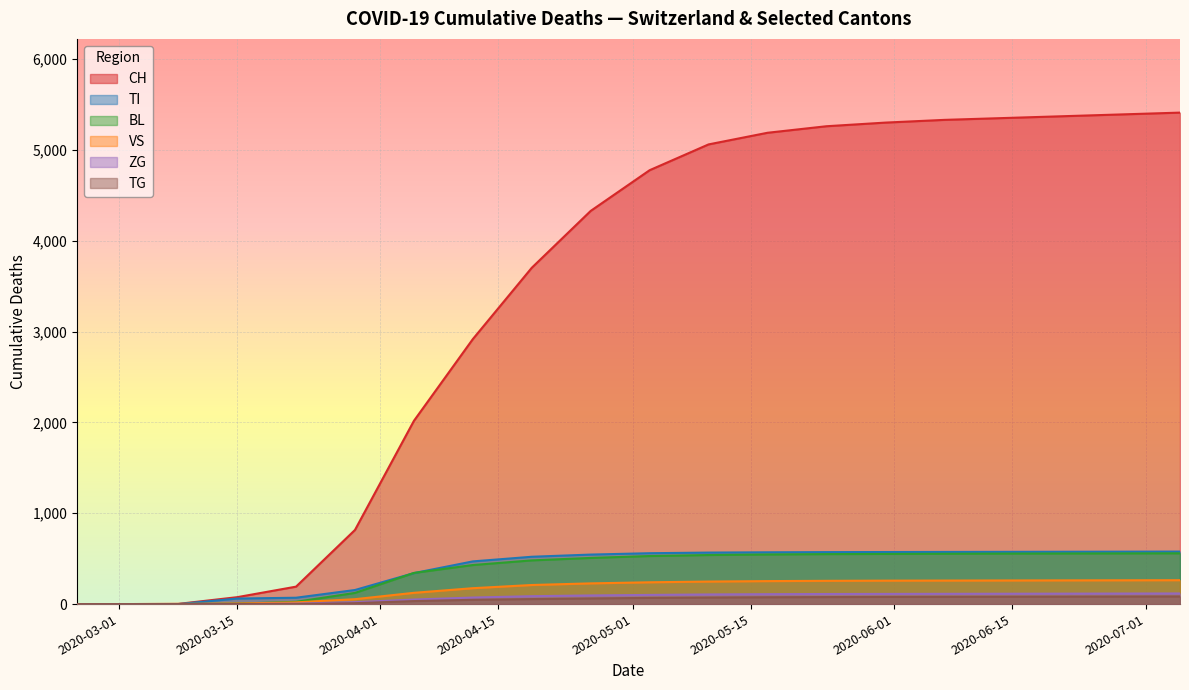

What is the maximum value for TI?

578